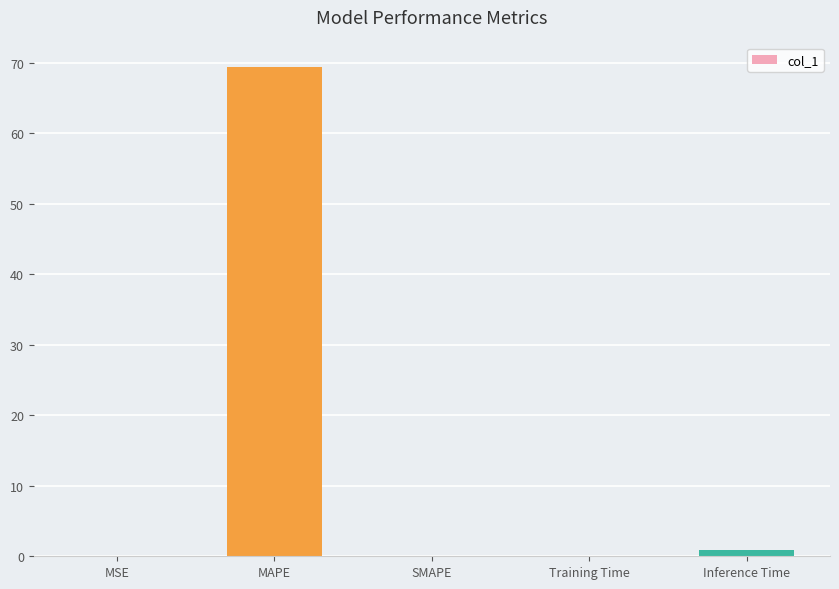

The chart shows a value of 0.0 at MSE. True or false?

True